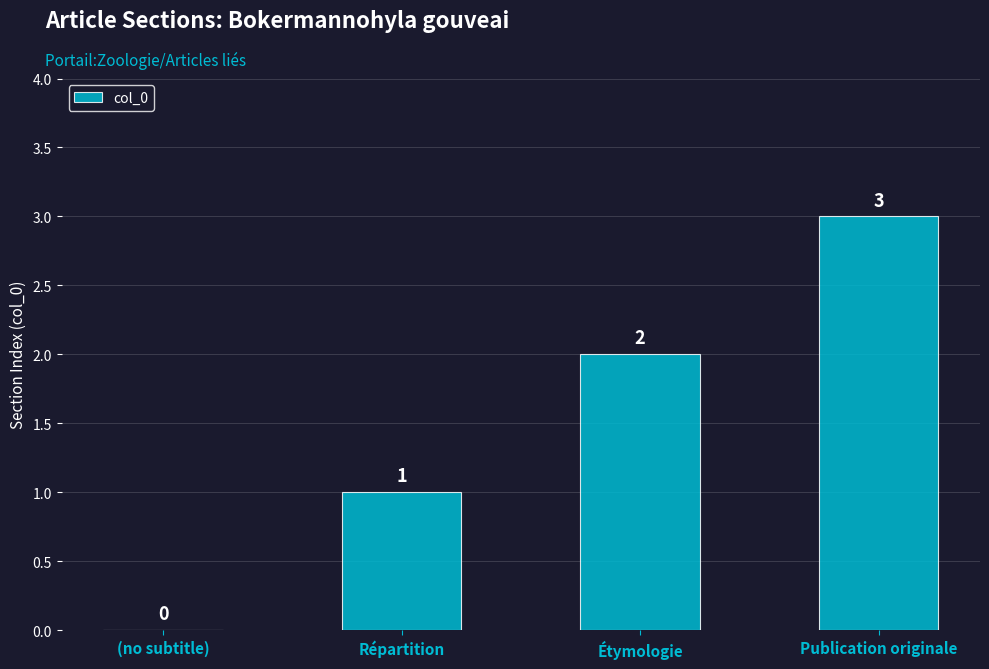

Reading left to right, list all the values displayed in this chart.

0	1	2	3